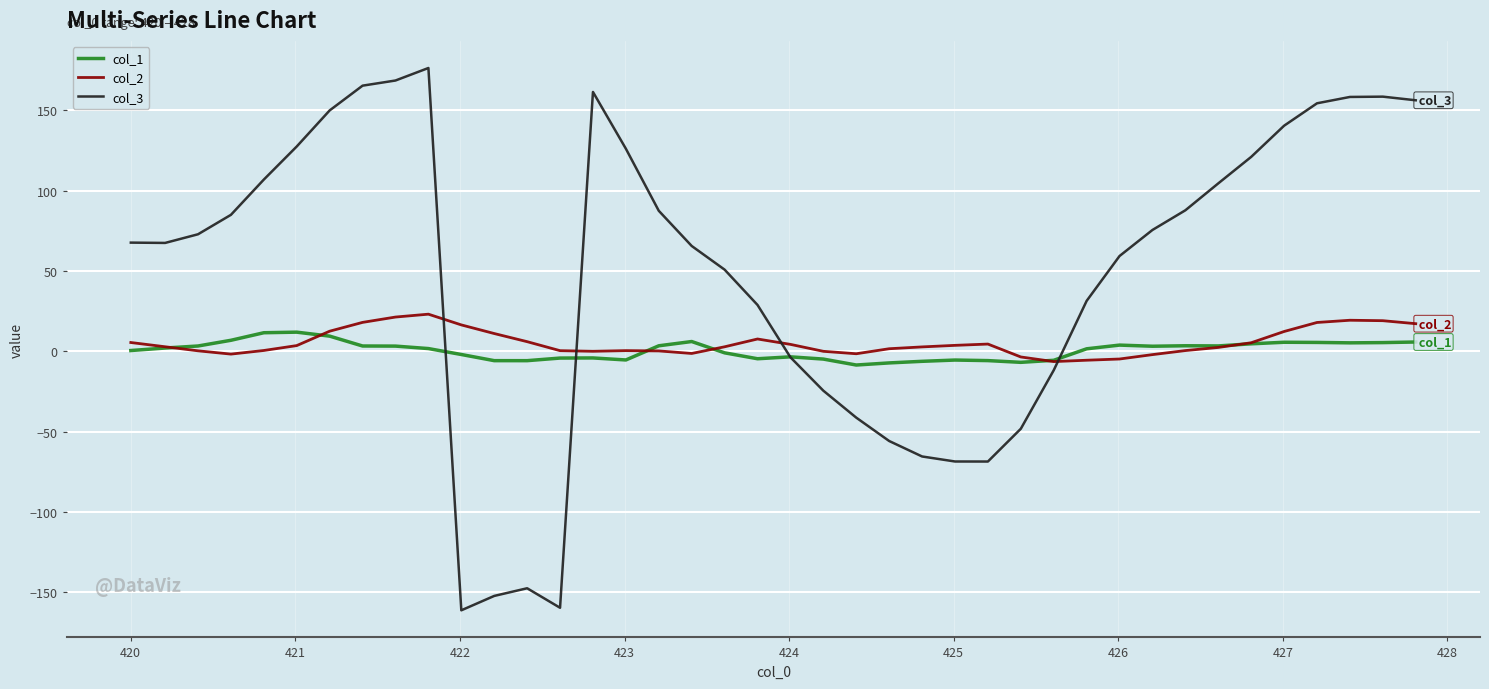

Which series has the largest total across all categories?

col_3